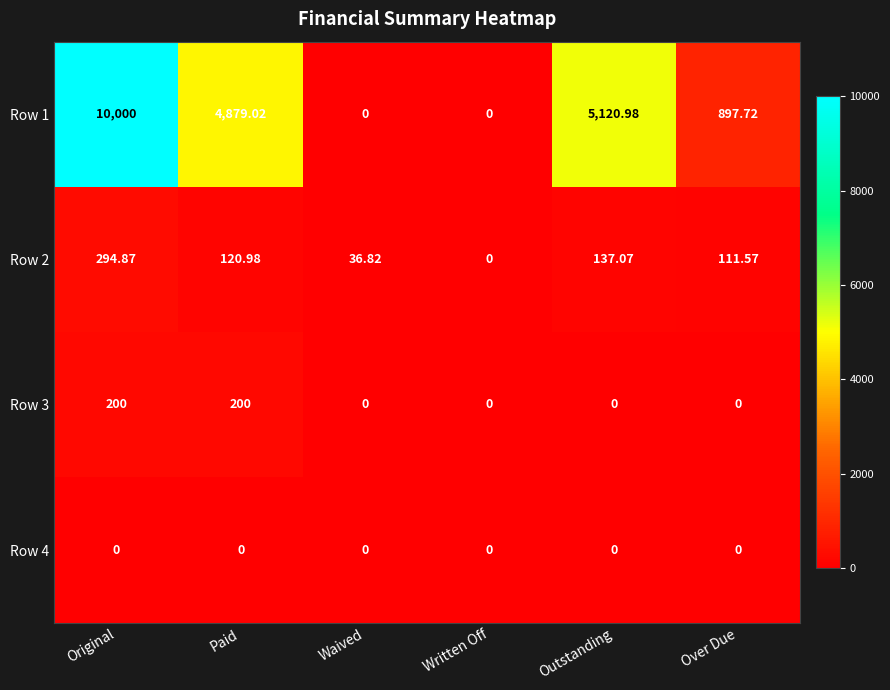

At which category is the sum across all series the highest?

Original